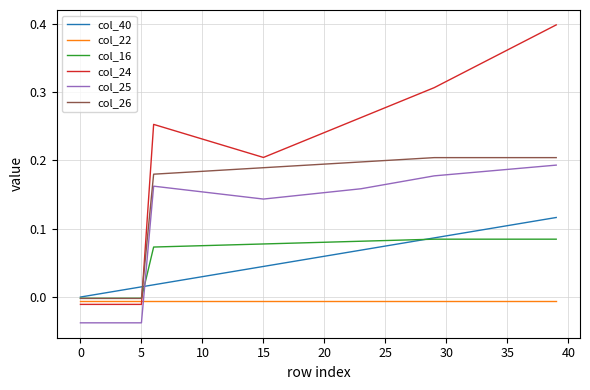

True or false: col_25 and col_24 intersect in this chart.

False